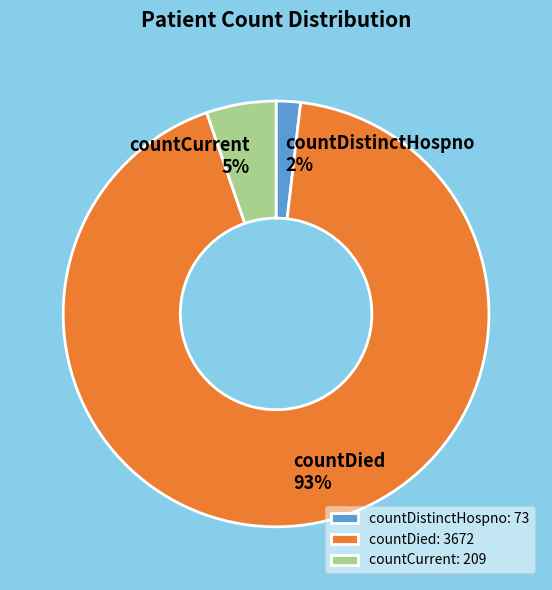

Does countDied account for over 50% of the chart?

Yes